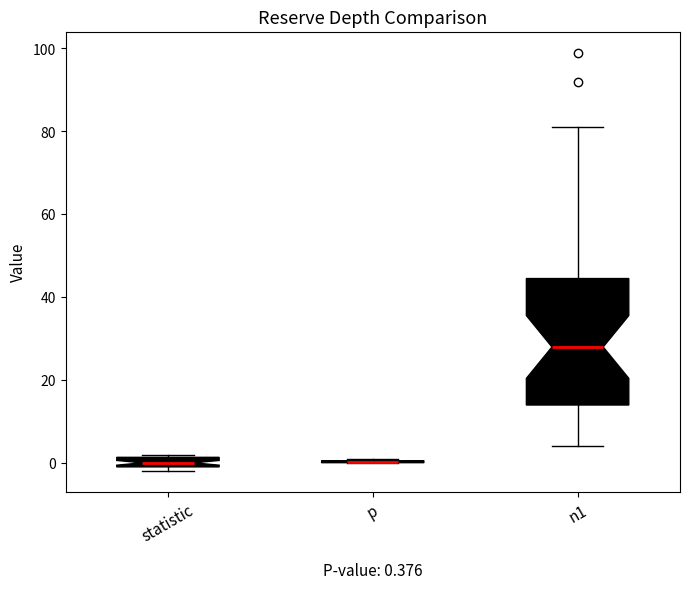

Comparing the boxes themselves (not the whiskers), which one is the tallest?

n1